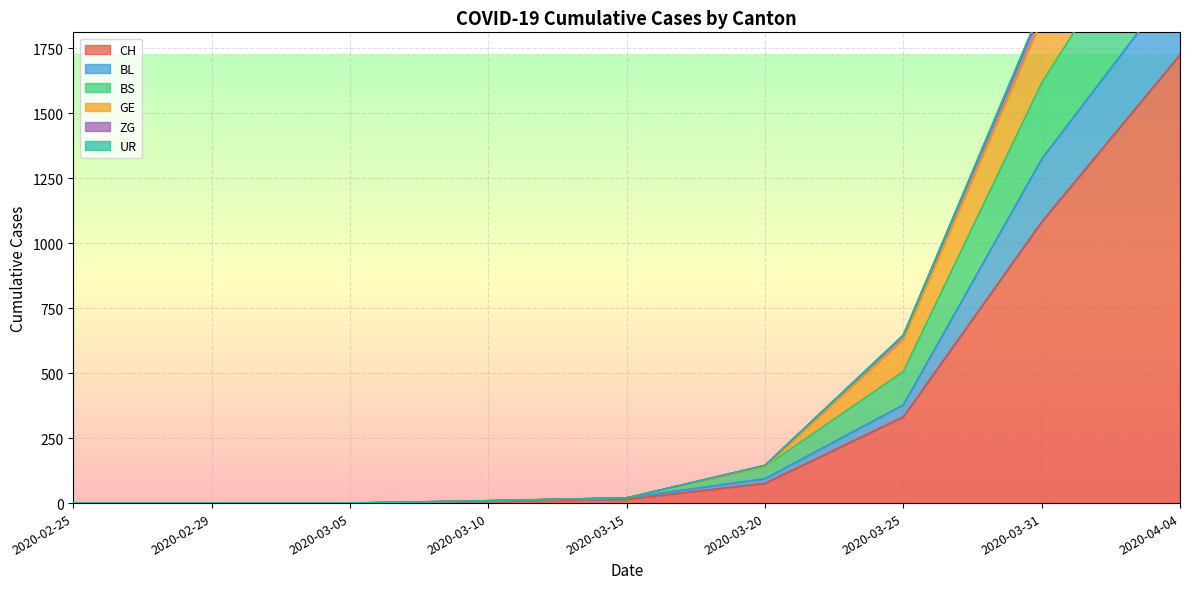

Which category has the highest value in the GE series?

2020-04-04